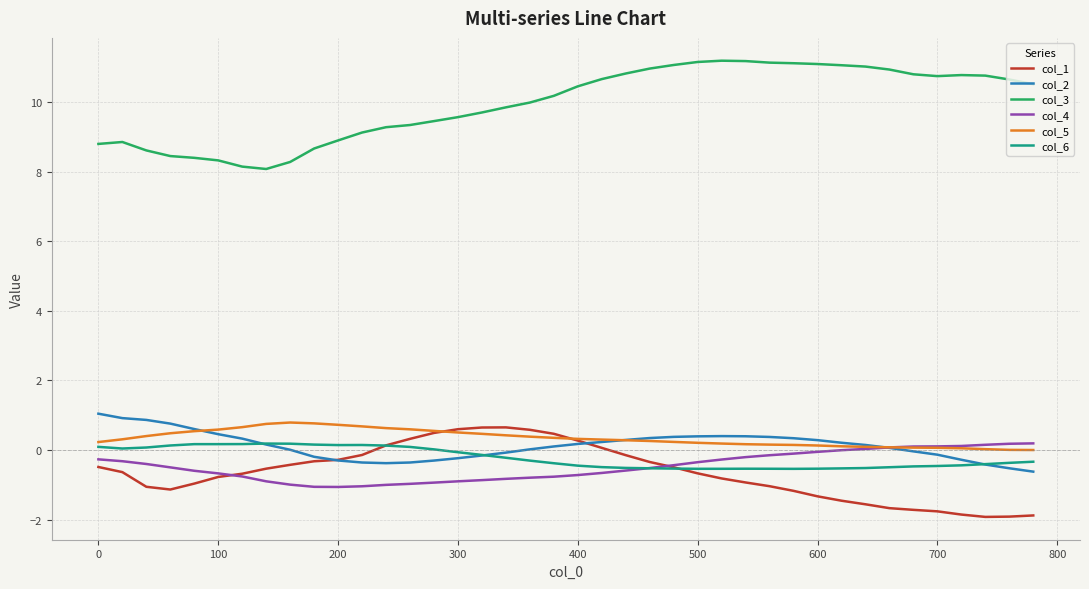

In col_6, how many points are higher than both neighbors (excluding endpoints)?

4